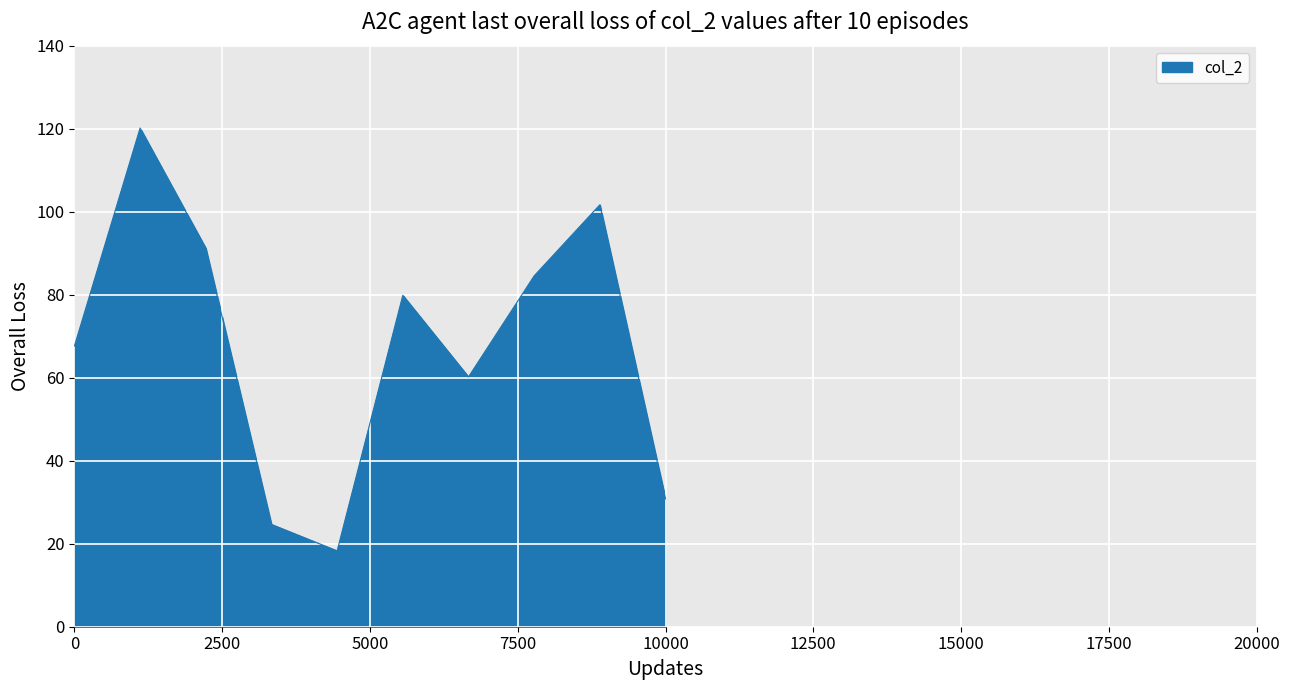

What is the smallest value displayed?

18.3